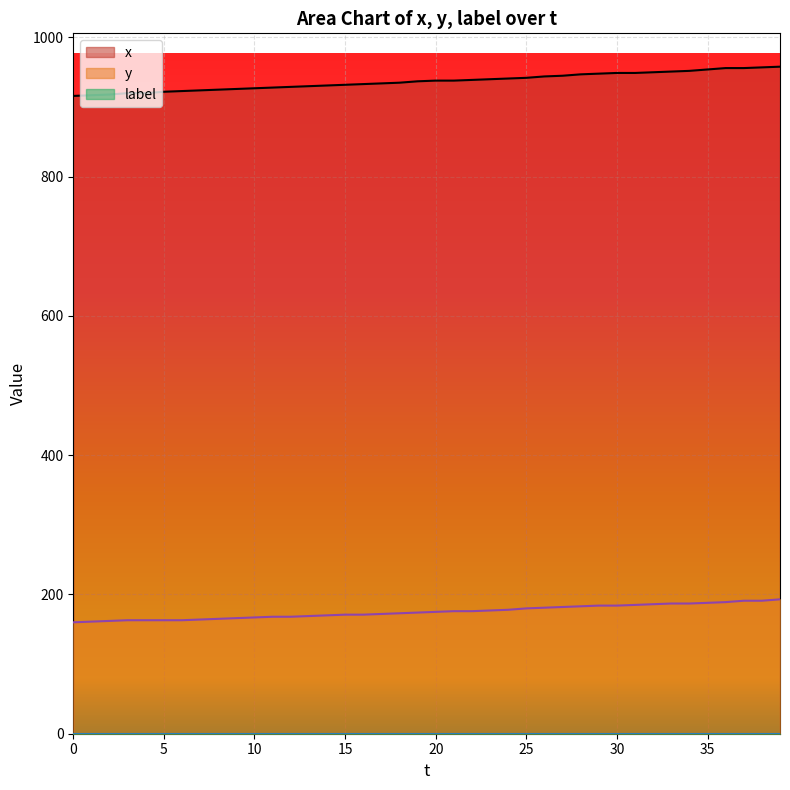

True or false: y has more than 1 interior local peaks.

False